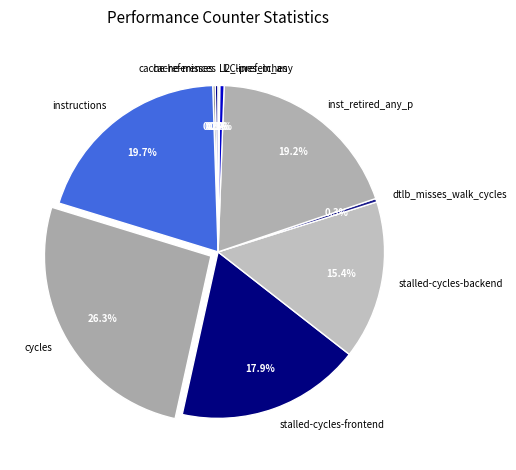

What percentage is the stalled-cycles-backend slice, to the nearest percent?

15%